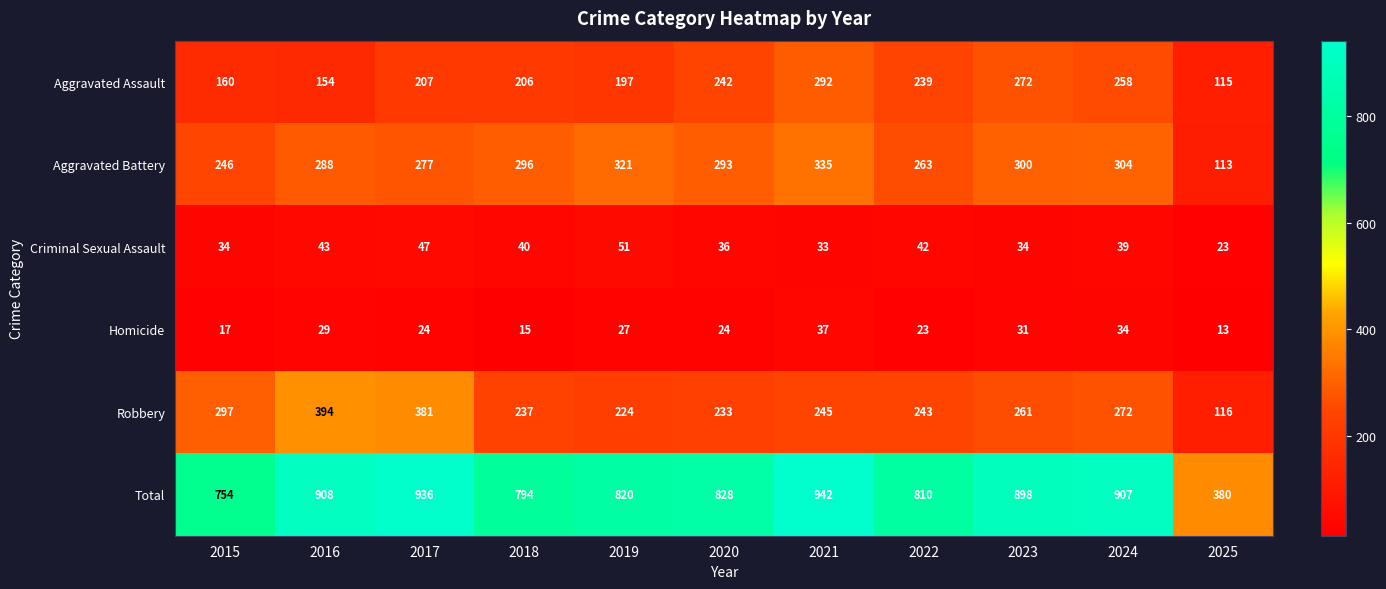

At which label is Robbery closest to 255?

2023